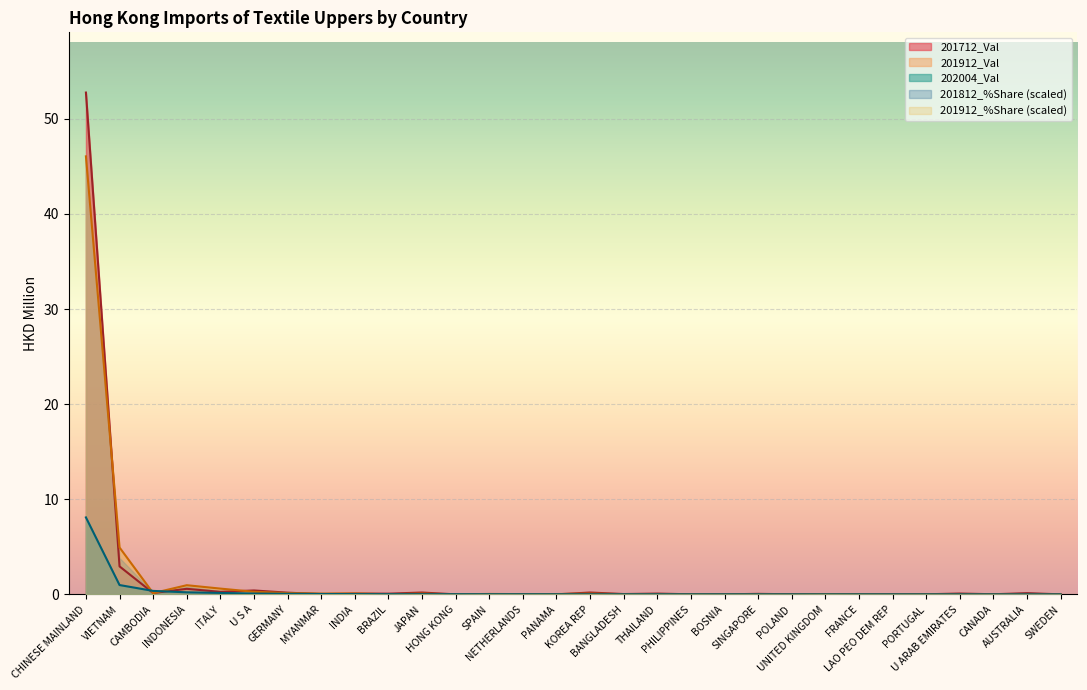

Which has a higher value, U ARAB EMIRATES or INDONESIA?

INDONESIA